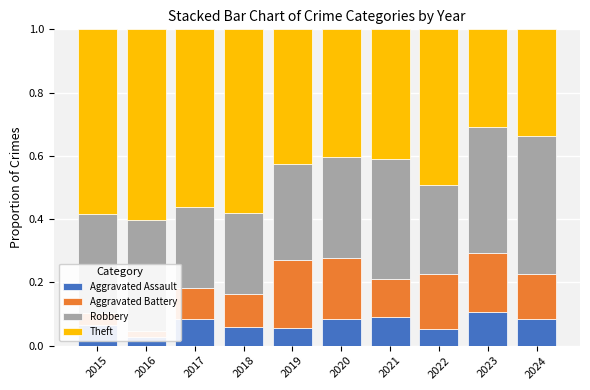

List the series in order of their peak value, highest first.

Theft, Robbery, Aggravated Battery, Aggravated Assault